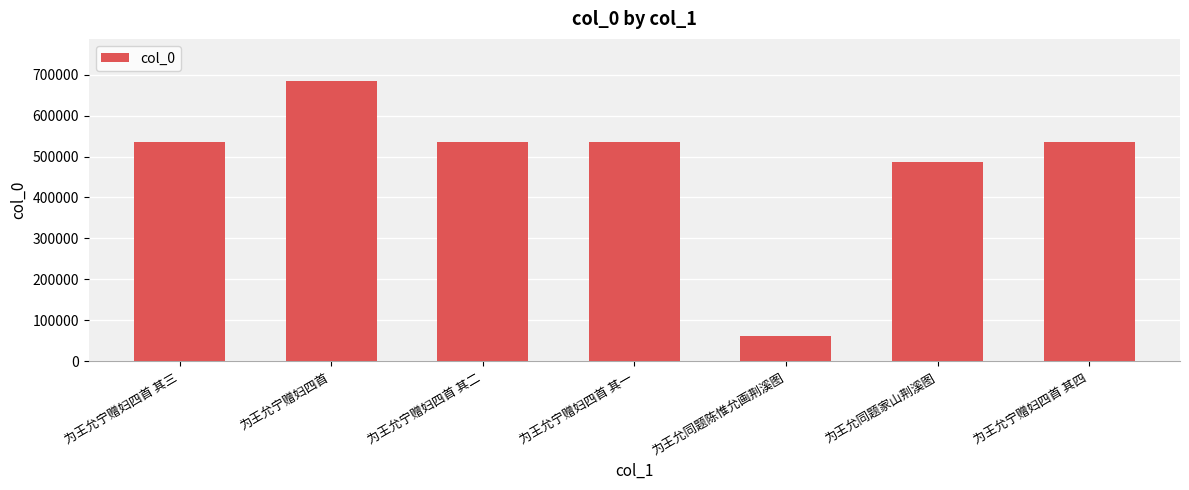

What is the change in value from 为王允宁赠妇四首 to 为王允同题陈惟允画荆溪图?

-623378